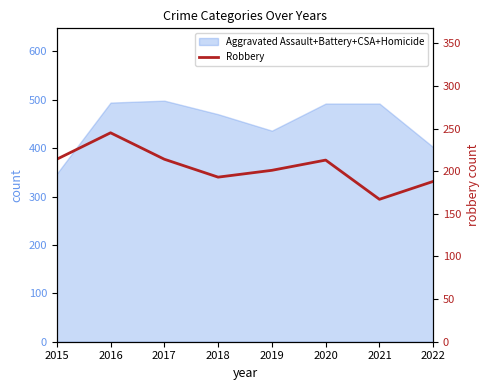

What is the value of the 6th point from the left?

213